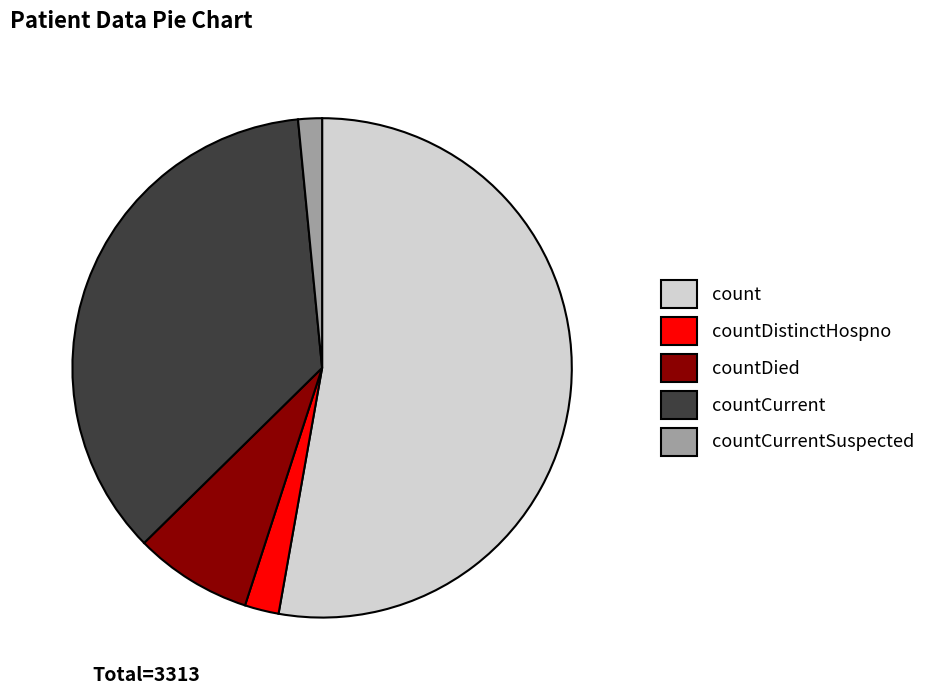

Is there a majority slice in this chart?

Yes